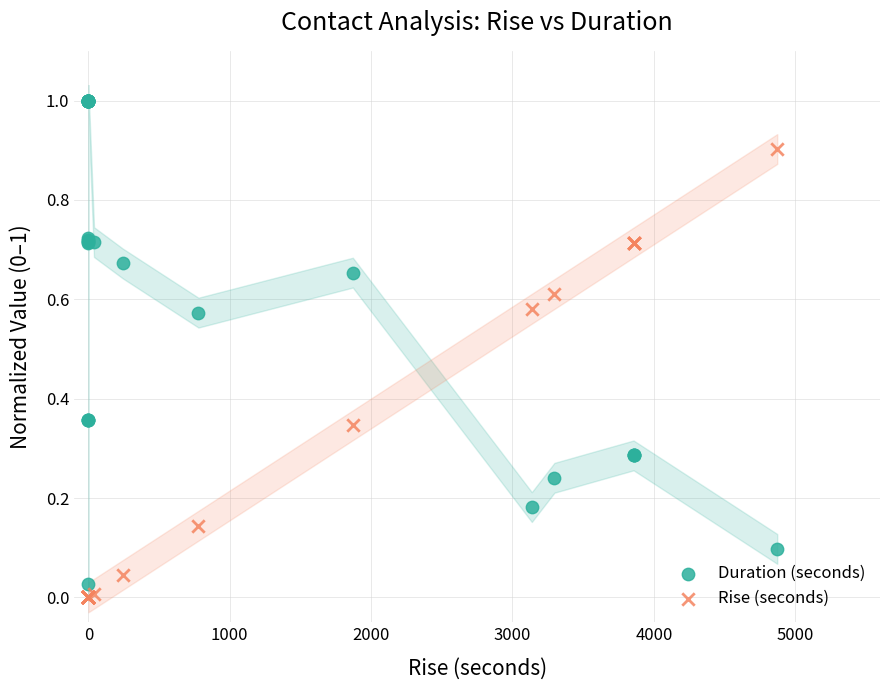

What are all the series names shown in the legend?

Duration (seconds), Rise (seconds)